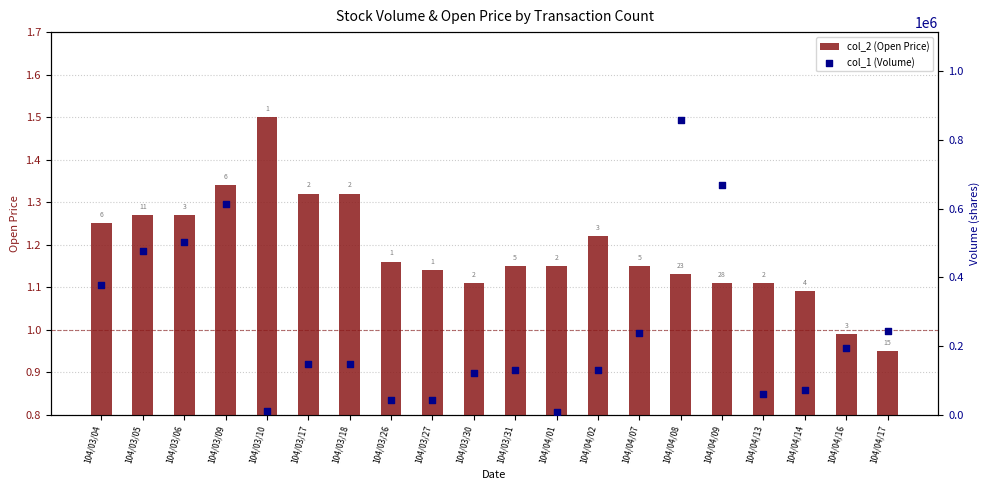

Is the value of col_1 (Volume) at 104/03/09 greater than the value of col_2 (Open Price) at 104/04/17?

Yes